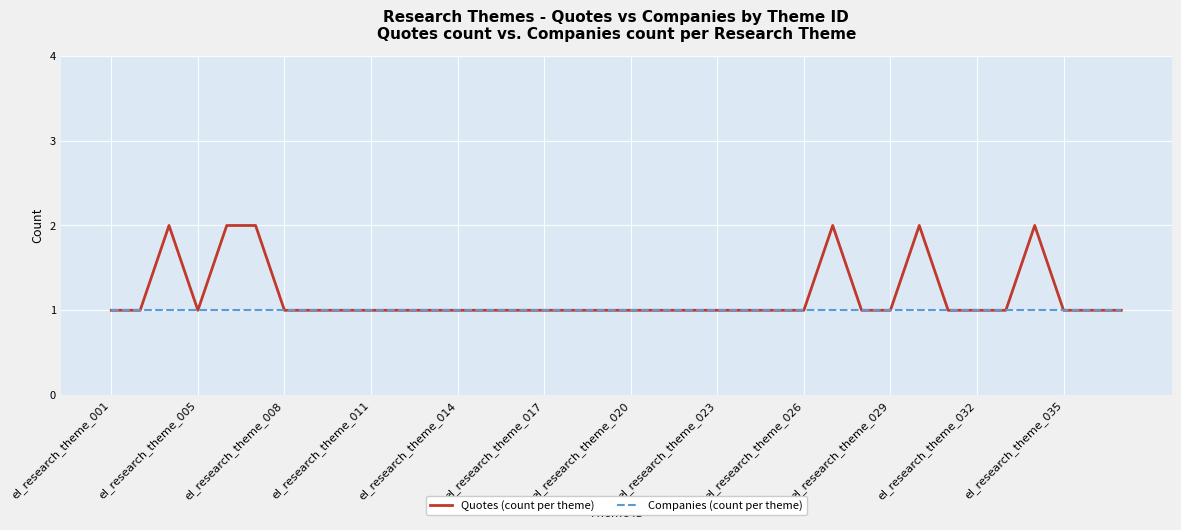

How many distinct data groups are displayed?

2